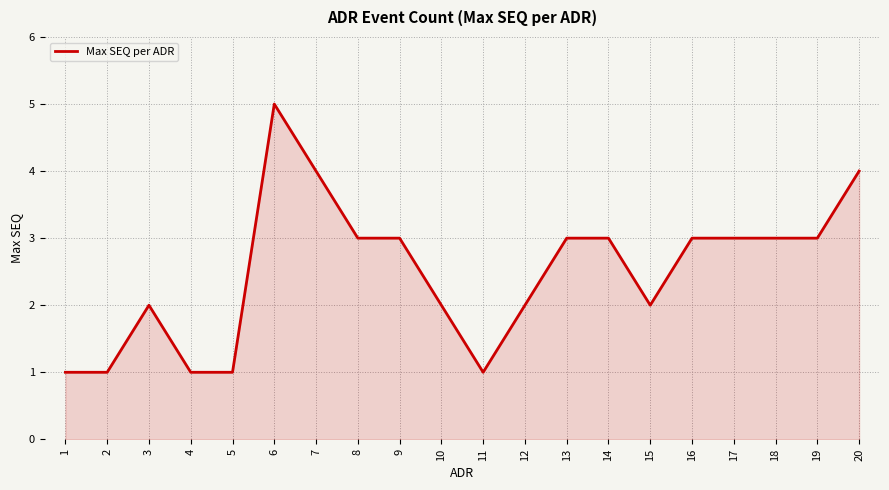

What is the difference between the maximum and minimum values?

4